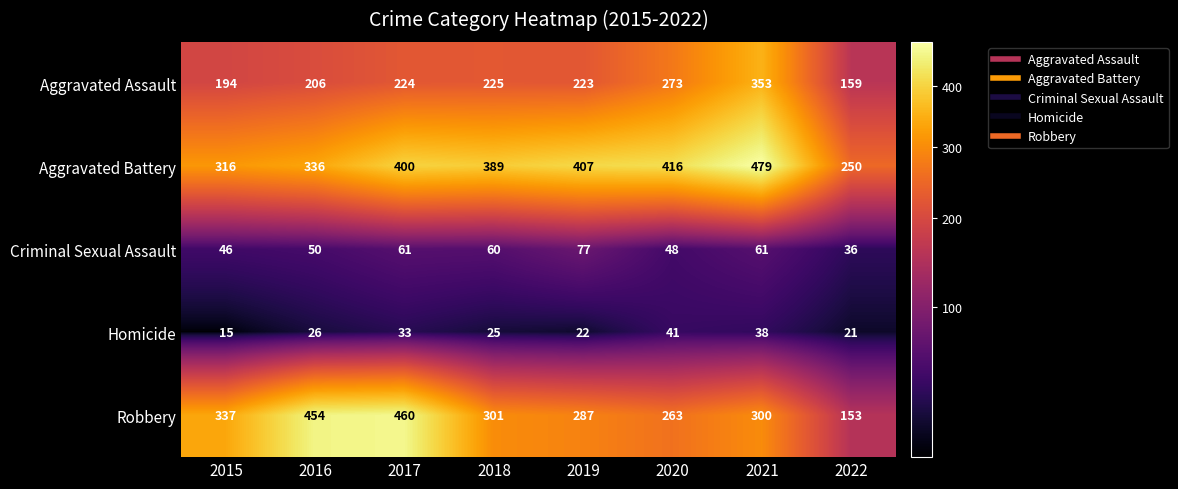

Is it true that Criminal Sexual Assault equals 115 at 2019?

False